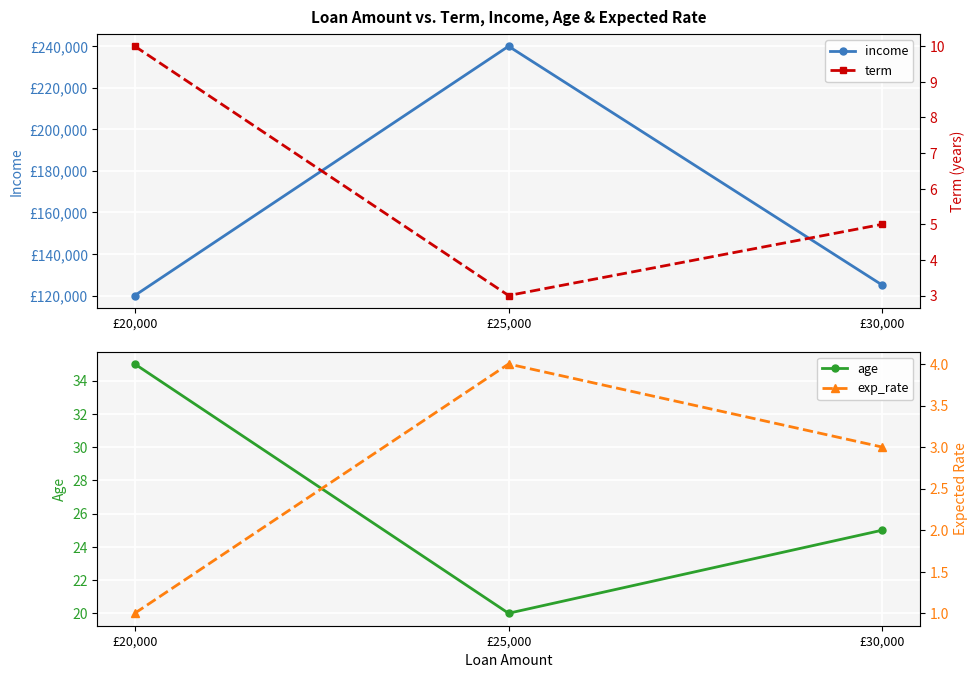

At which label is income closest to 180000?

£30,000